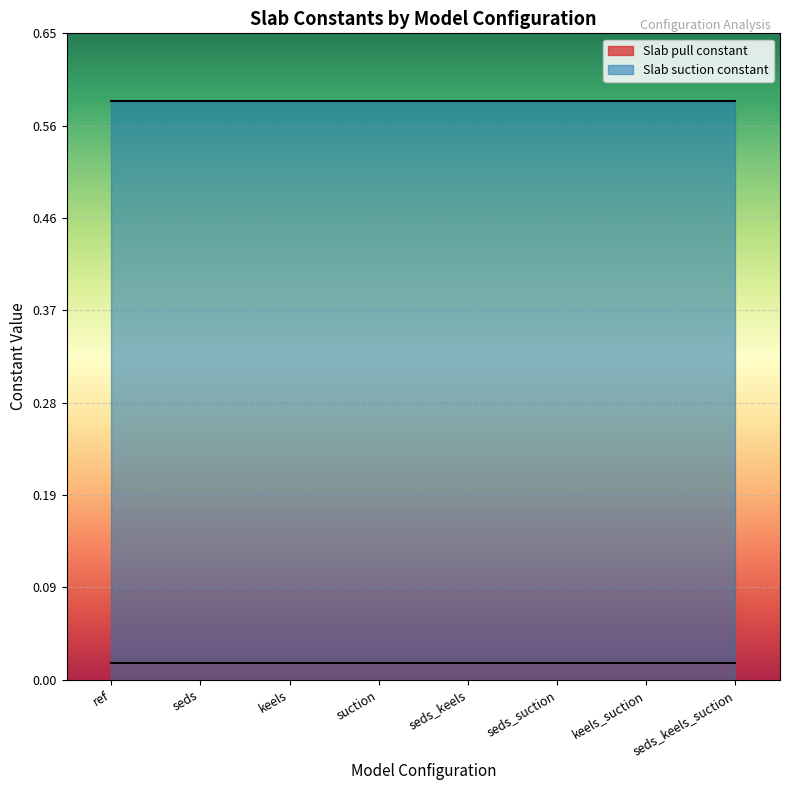

Which series has the largest total across all categories?

Slab suction constant